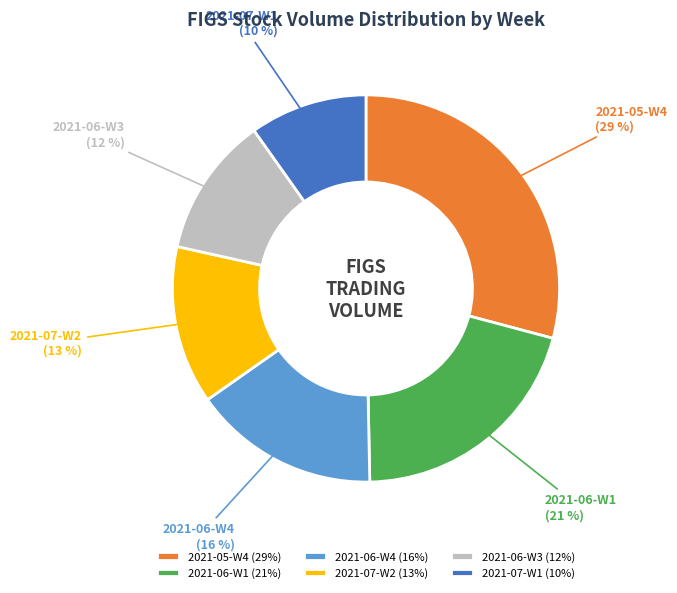

To the nearest percent, what is the difference between the largest and smallest slice percentages?

19%